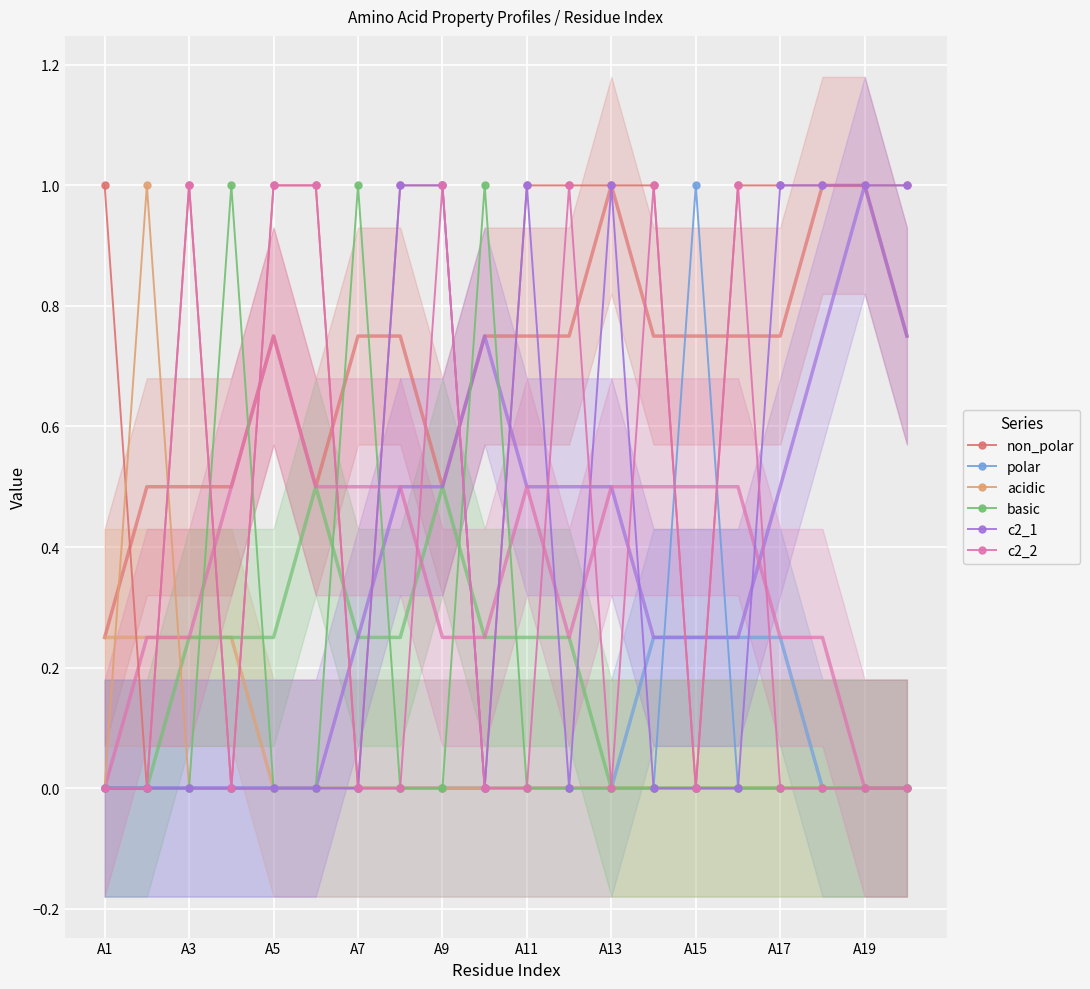

True or false: non_polar has a value of 0 at A15.

True